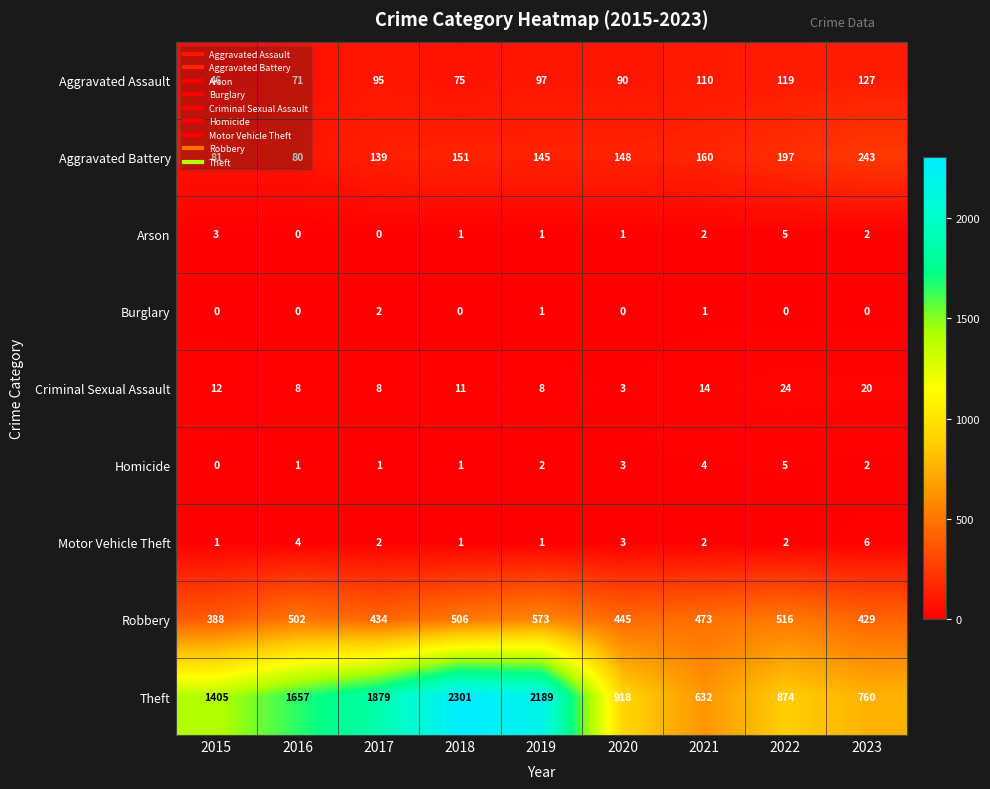

Which label corresponds to the largest value in the chart?

2018